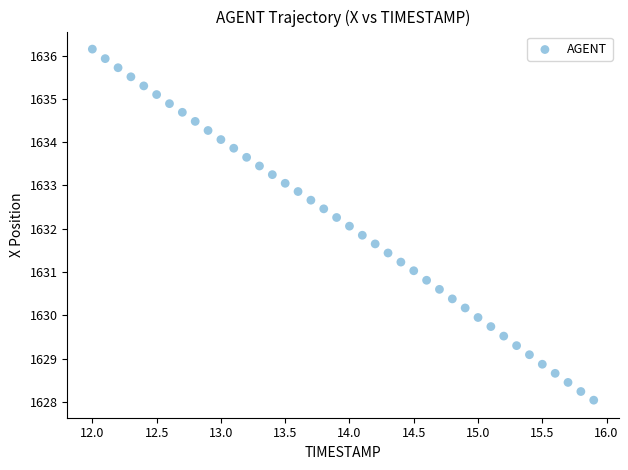

What is the range of Y values (max minus min)?

8.1